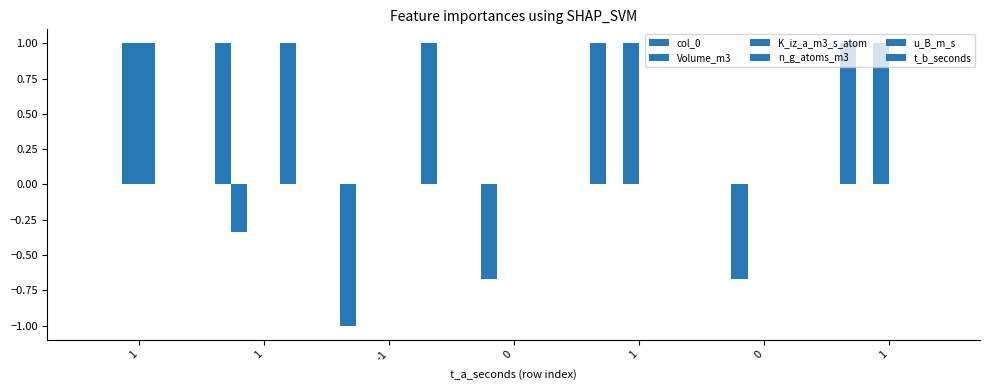

How many t_b_seconds values are between 0 and 1?

7